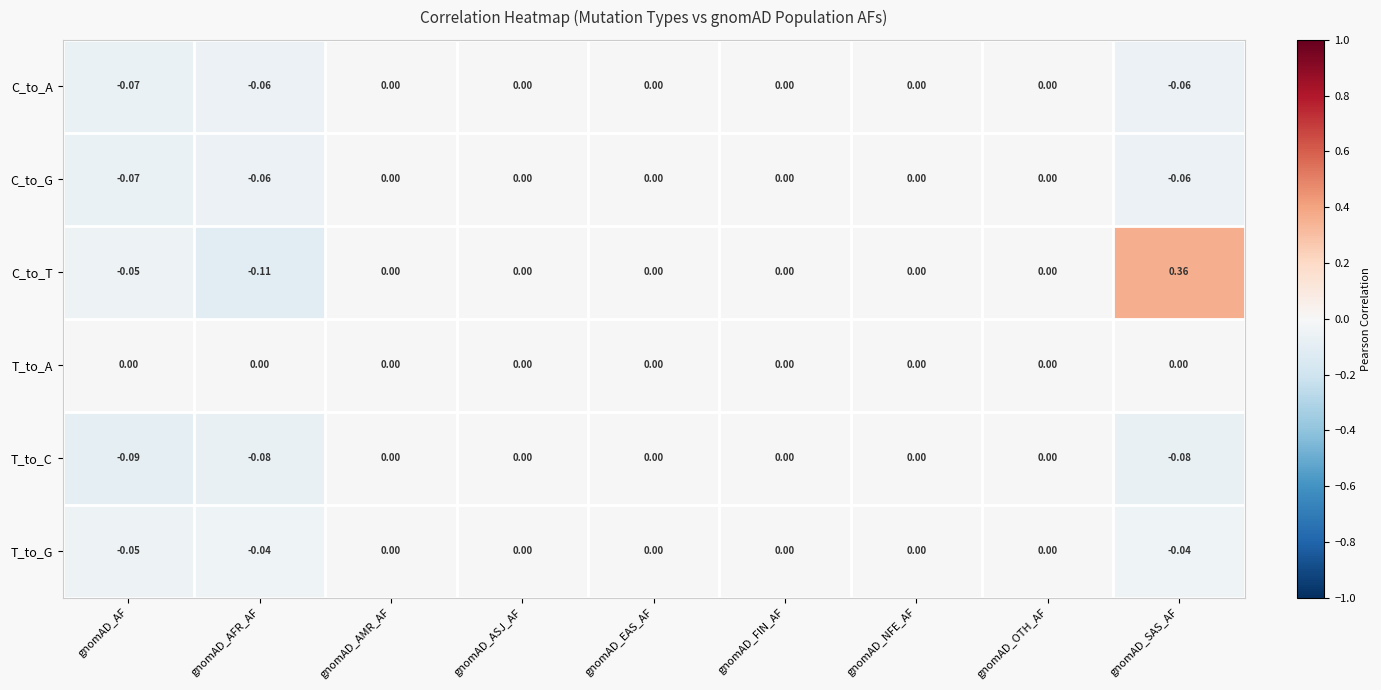

Which series has the largest total across all categories?

C_to_T